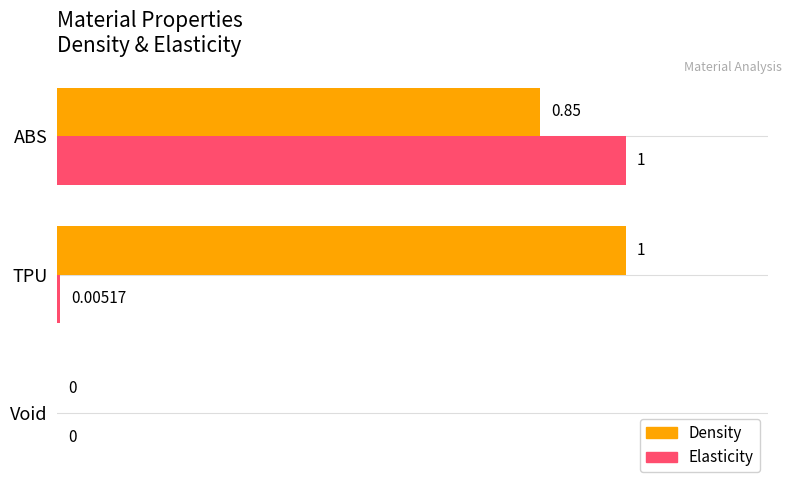

Which series has the largest total across all categories?

Density